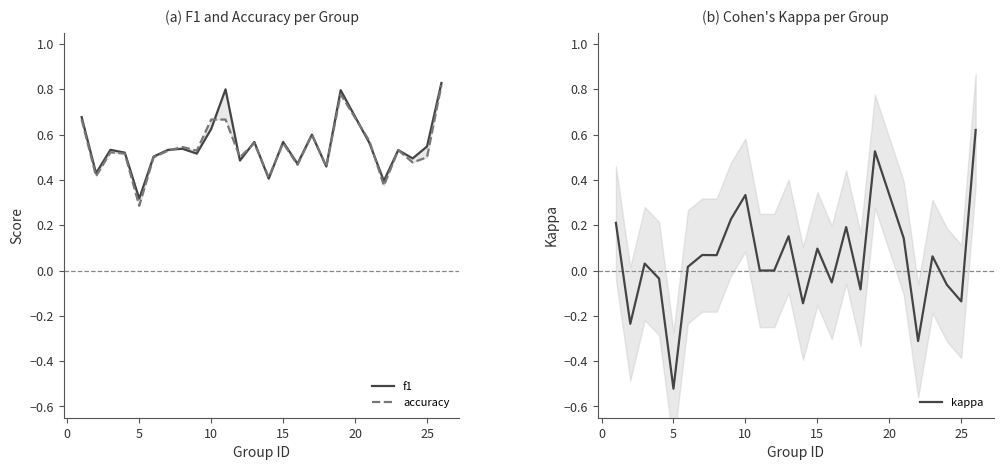

At which label does kappa reach its minimum?

5